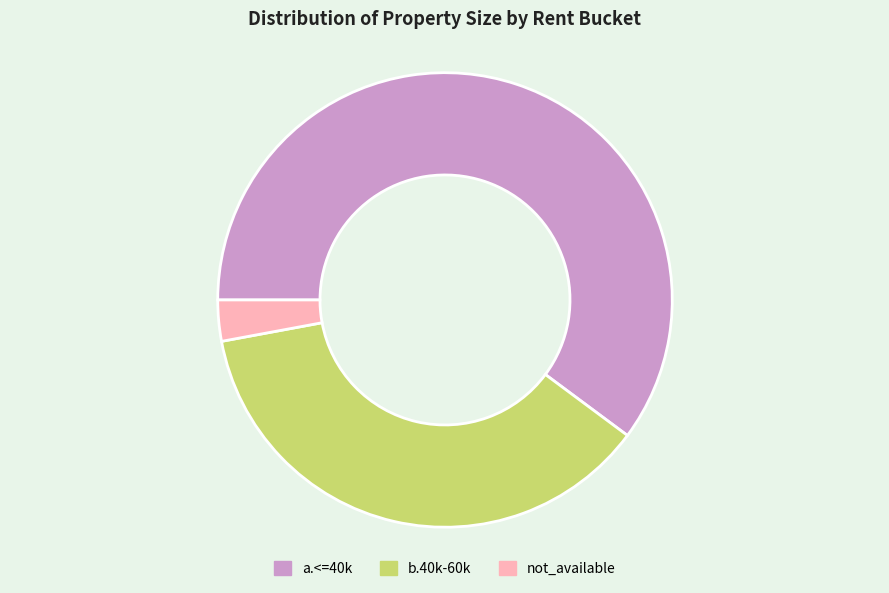

Is it true that a.<=40k is 14% of the pie?

False